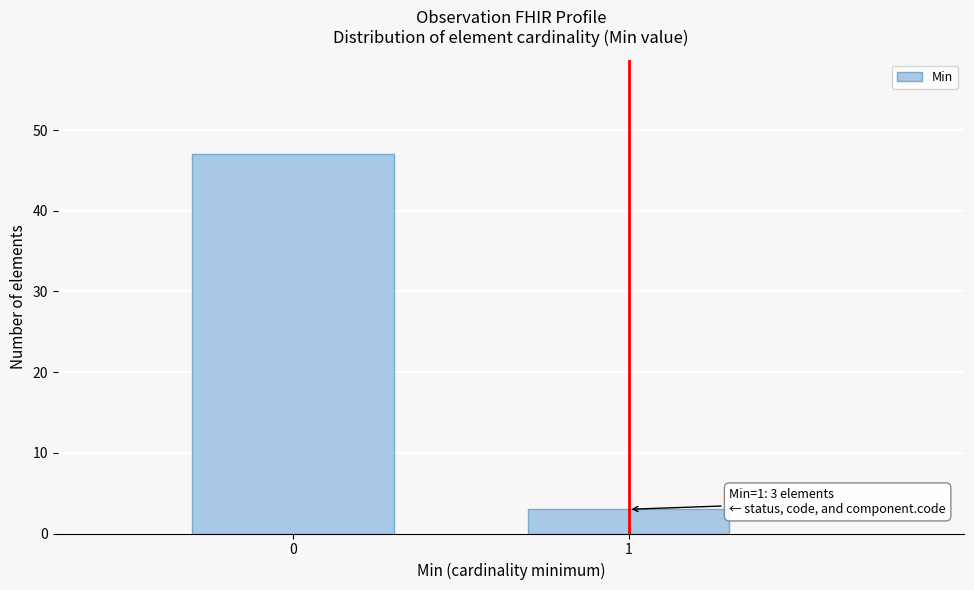

Reading left to right, extract all data points from this chart.

0=47	1=3